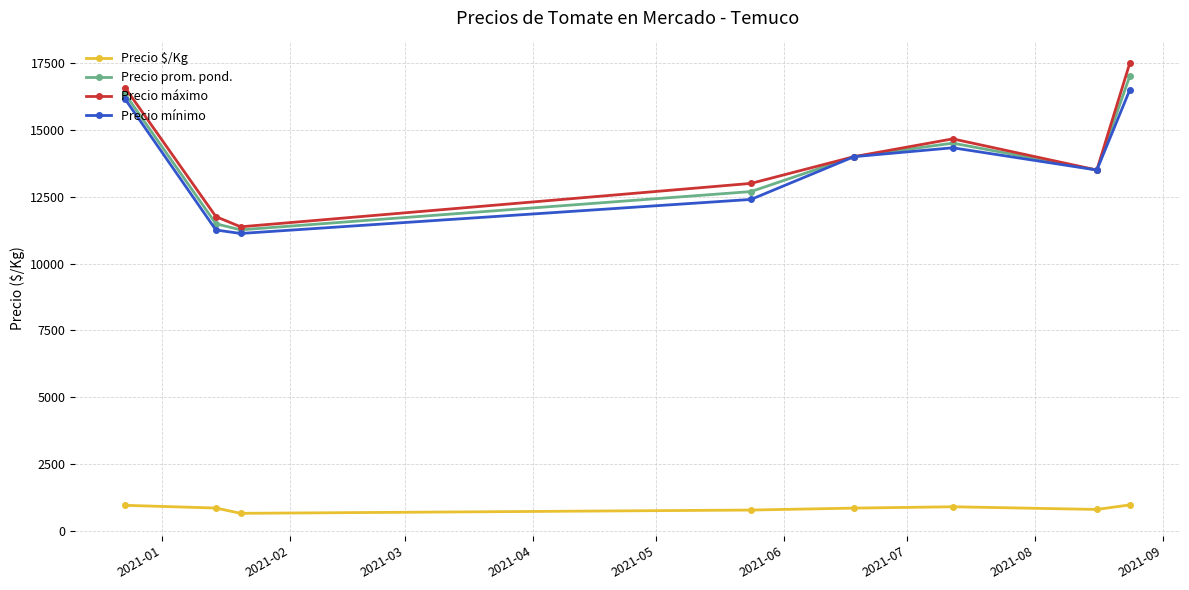

What is the value of the Precio mínimo point at the 2nd from the left?

11255.6